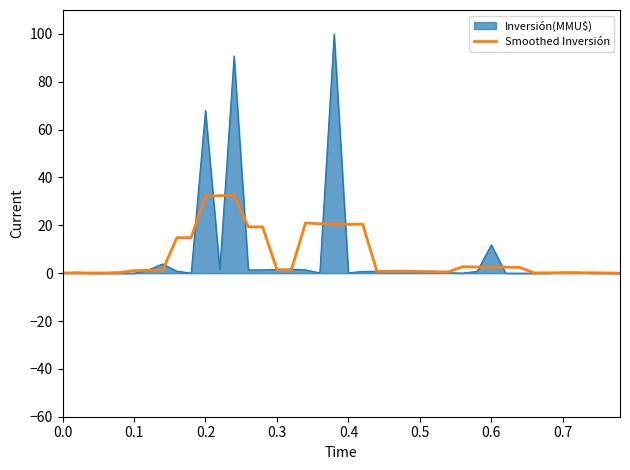

What is the greatest value displayed?

100.0